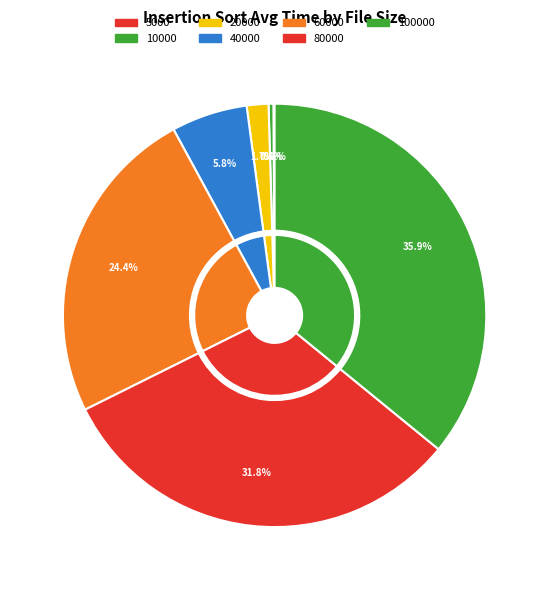

To the nearest percent, what is the average slice percentage?

14%